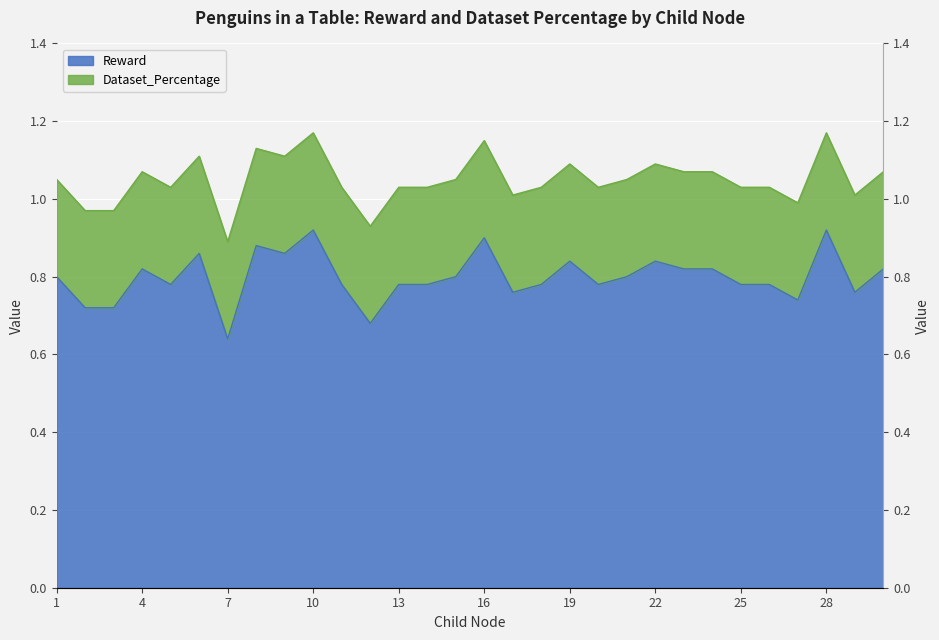

What is the value of the 19th point from the left?

0.8